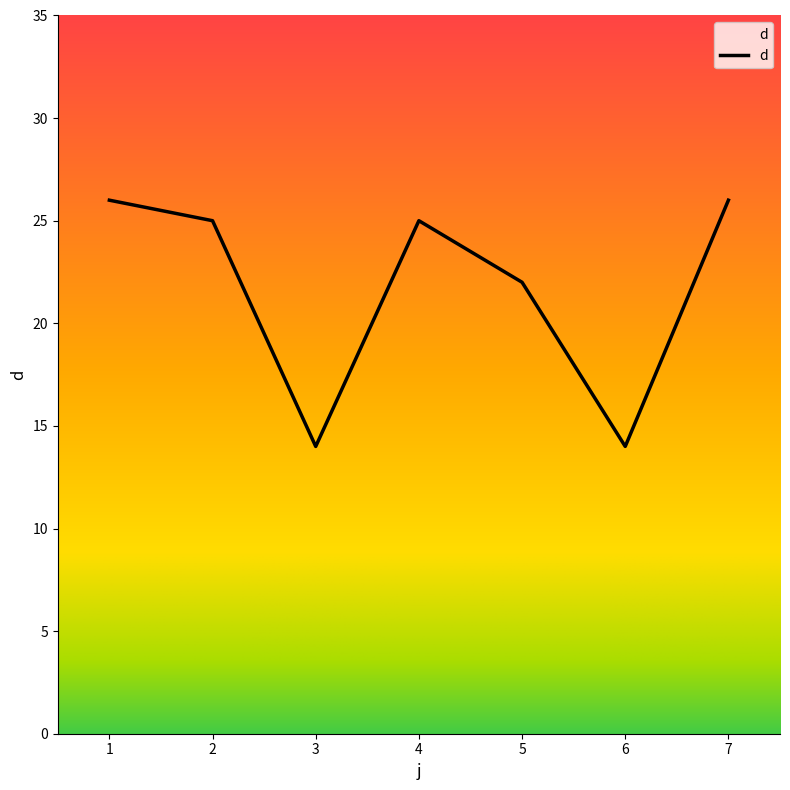

List the labels in order of value, largest first.

1, 7, 2, 4, 5, 3, 6